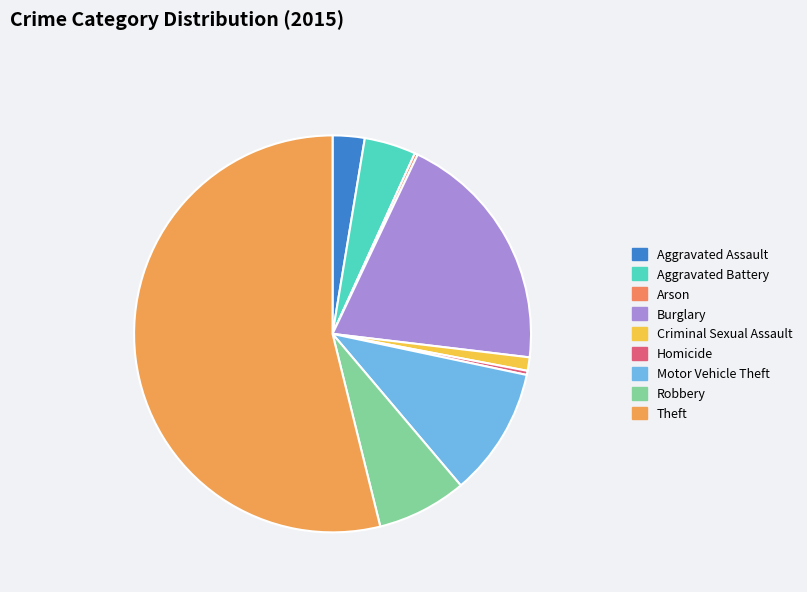

What is the smallest slice in the pie chart?

Arson